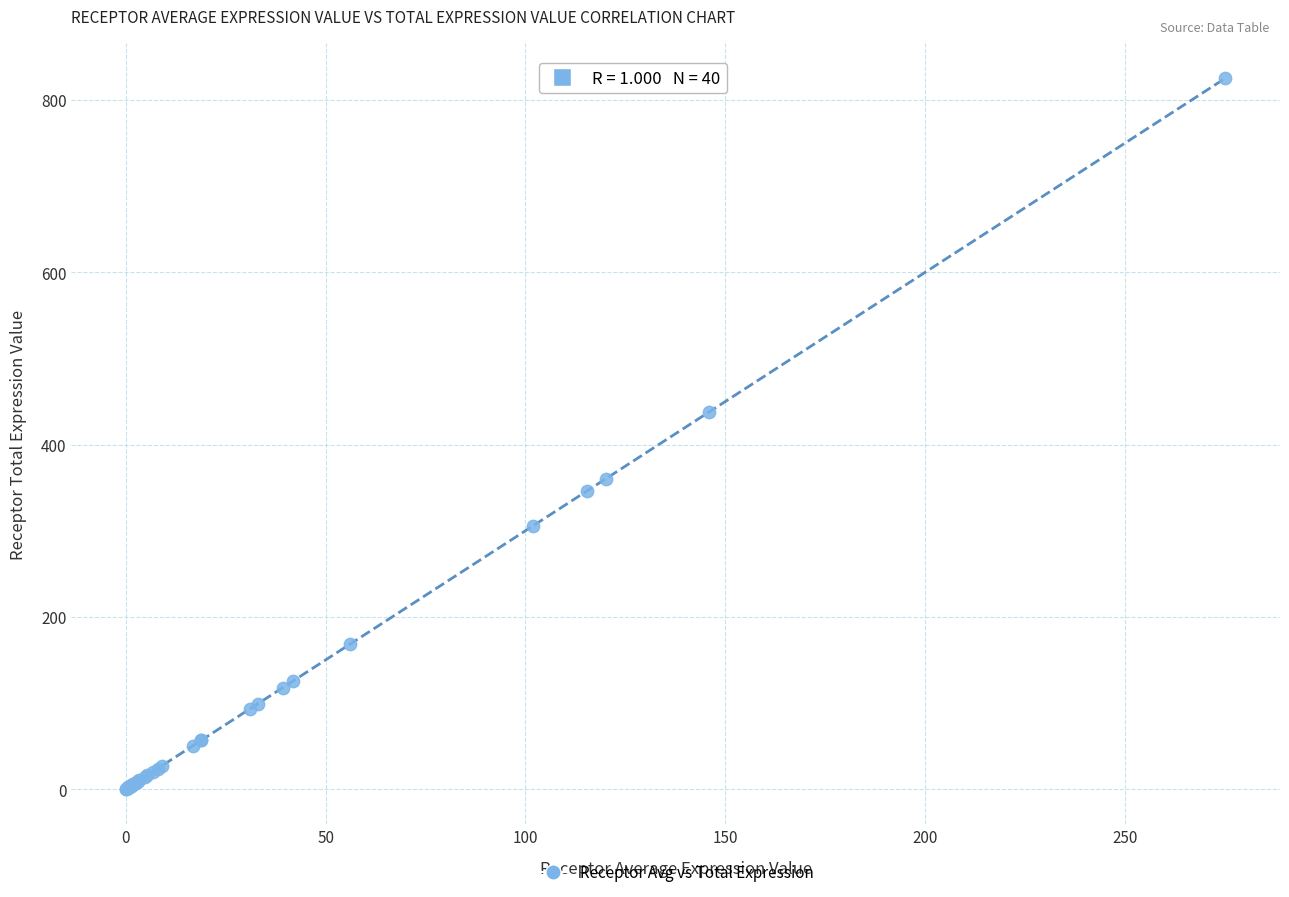

What Y value in the scatter plot is closest to 412?

438.0